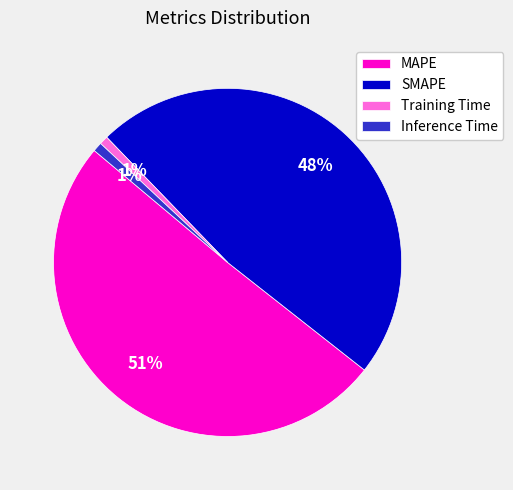

Which category has the biggest portion of the pie?

MAPE